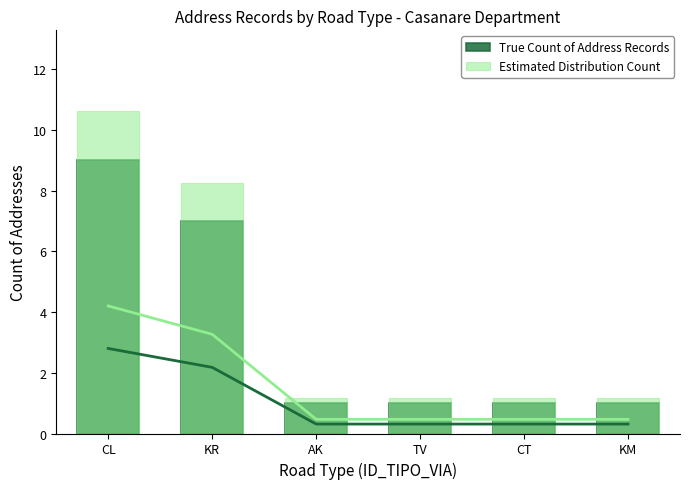

At which label is Estimated Distribution Count closest to 5?

KR